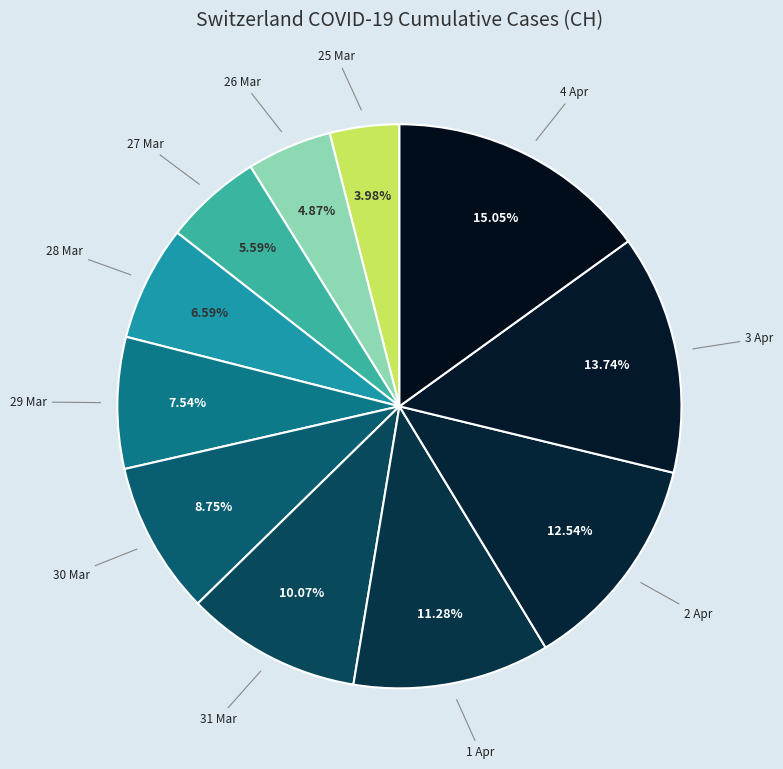

Count the number of slices in the pie.

11